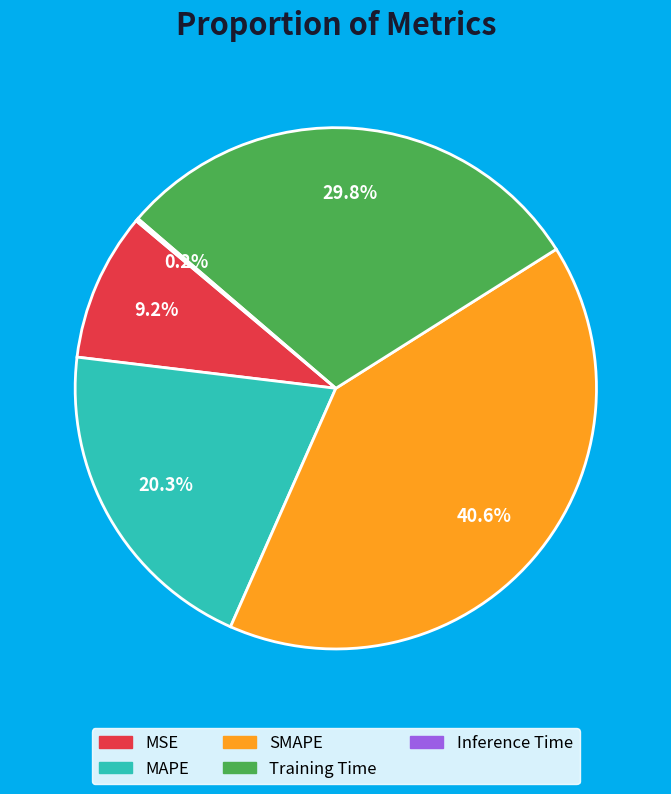

Is it true that Training Time is 19% of the pie?

False